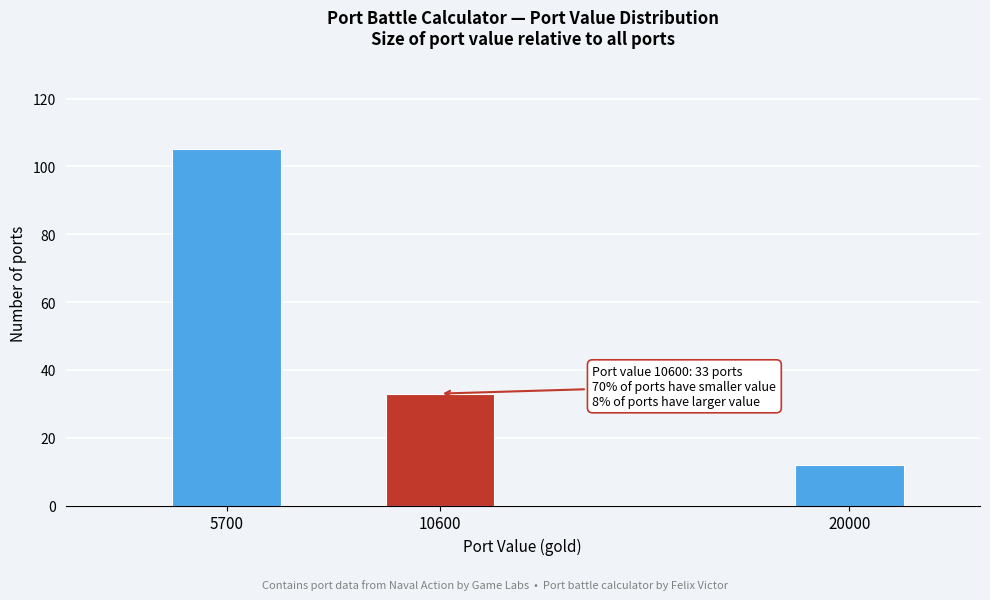

Reading left to right, what are all the values shown in this chart?

105	33	12